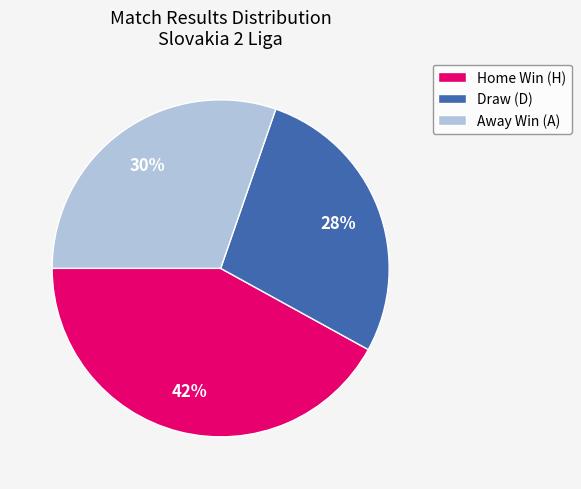

The Away Win (A) slice represents 42% of the pie. True or false?

False